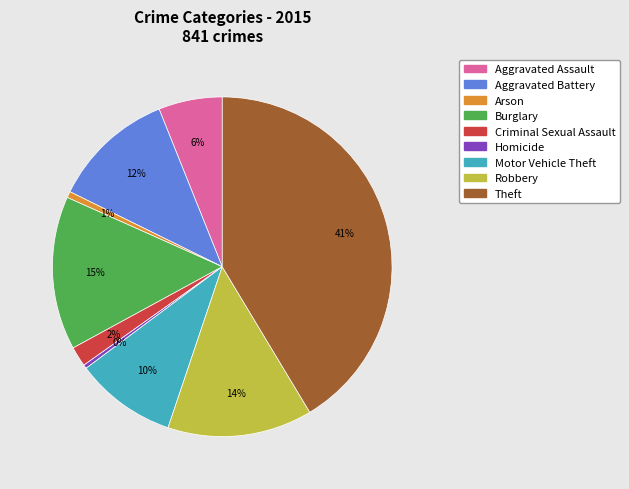

What is the largest slice in the pie chart?

Theft